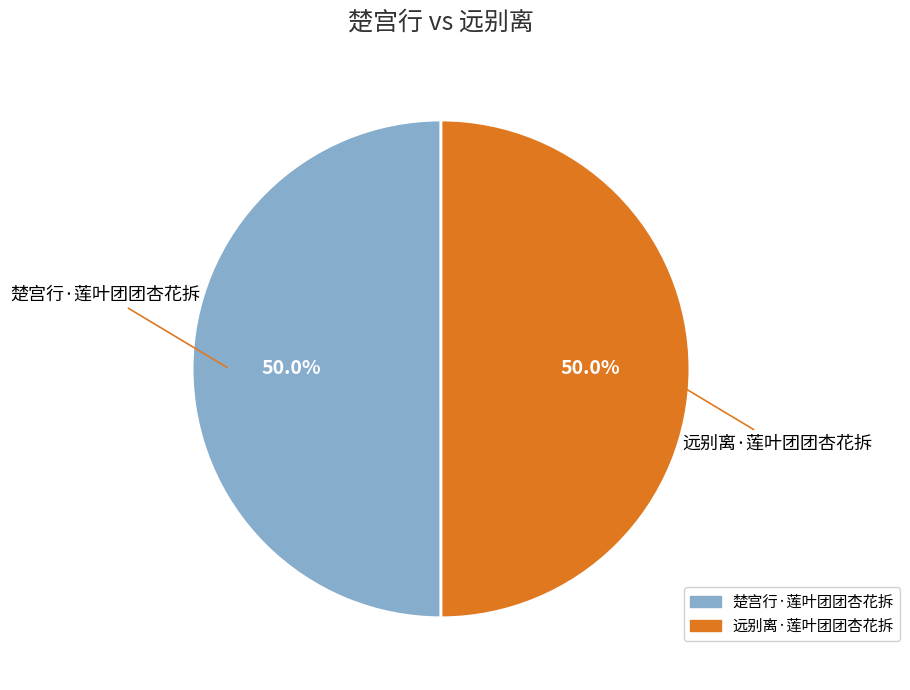

Approximately how many times larger is the value at 楚宫行·莲叶团团杏花拆 compared to 远别离·莲叶团团杏花拆?

1.0